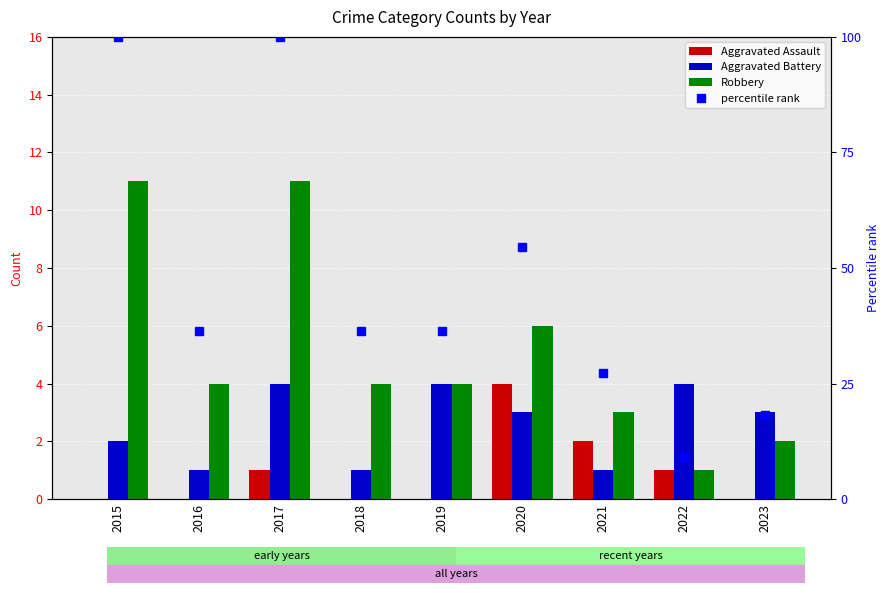

What is the value of the Aggravated Battery bar at the 7th from the left?

1.0